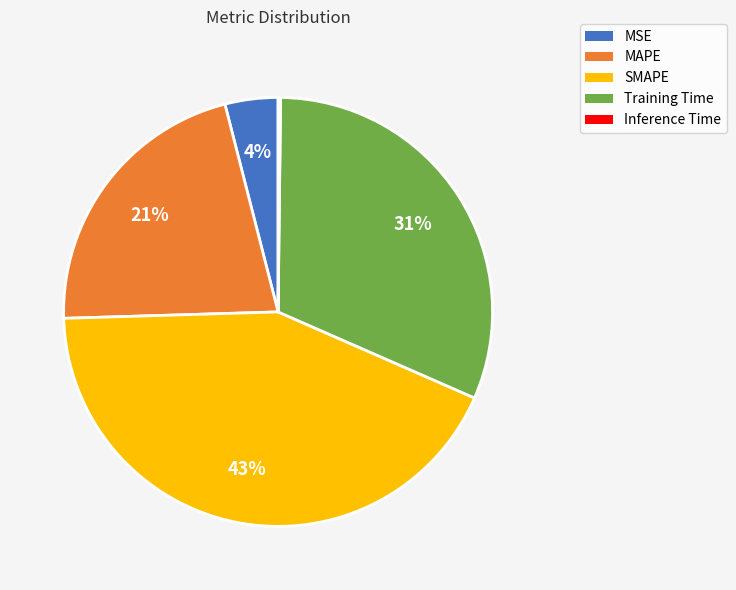

Does SMAPE represent more than half of the total?

No